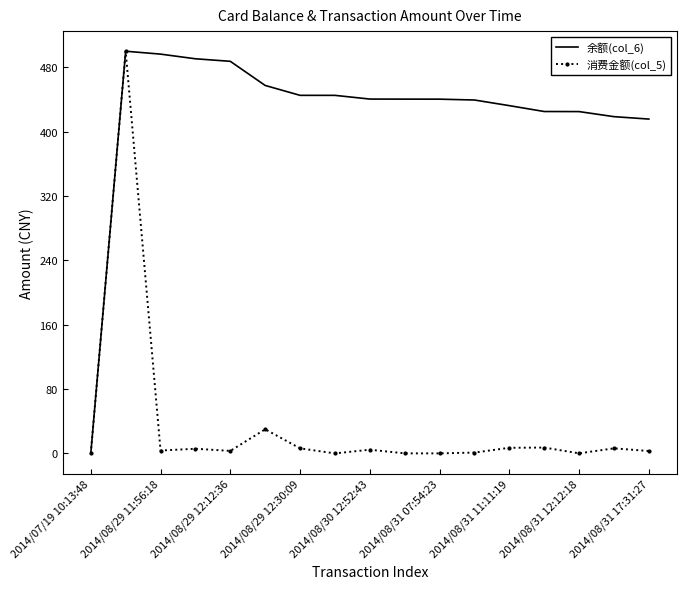

What is the maximum value for 余额(col_6)?

500.0